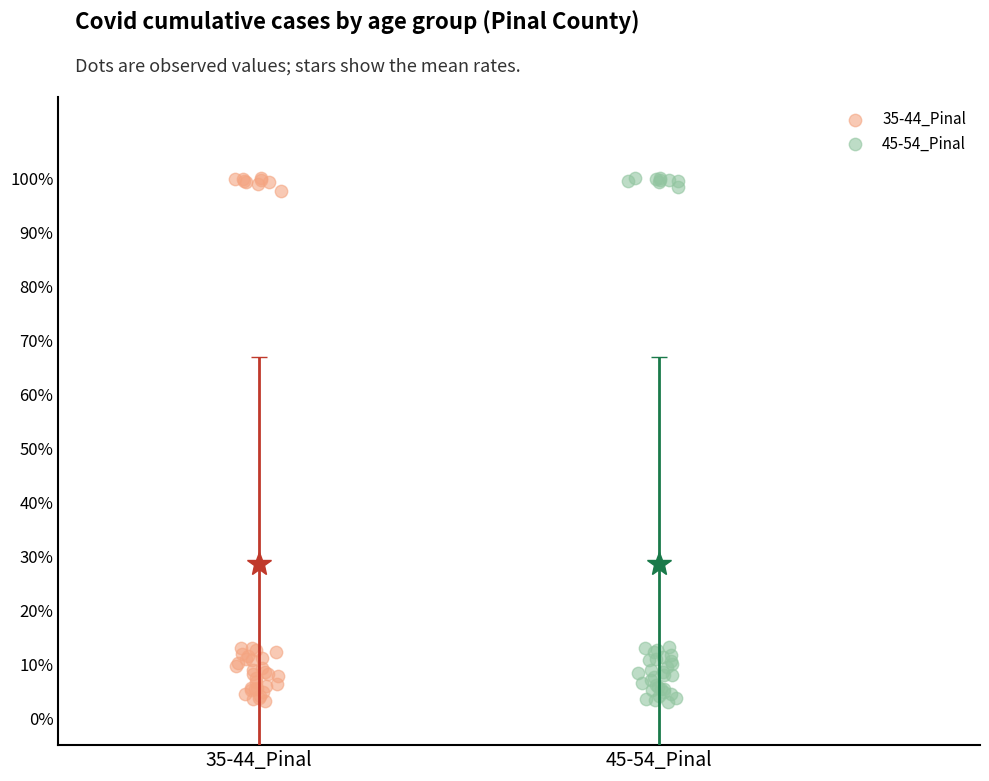

Which series has the widest spread of Y values?

45-54_Pinal